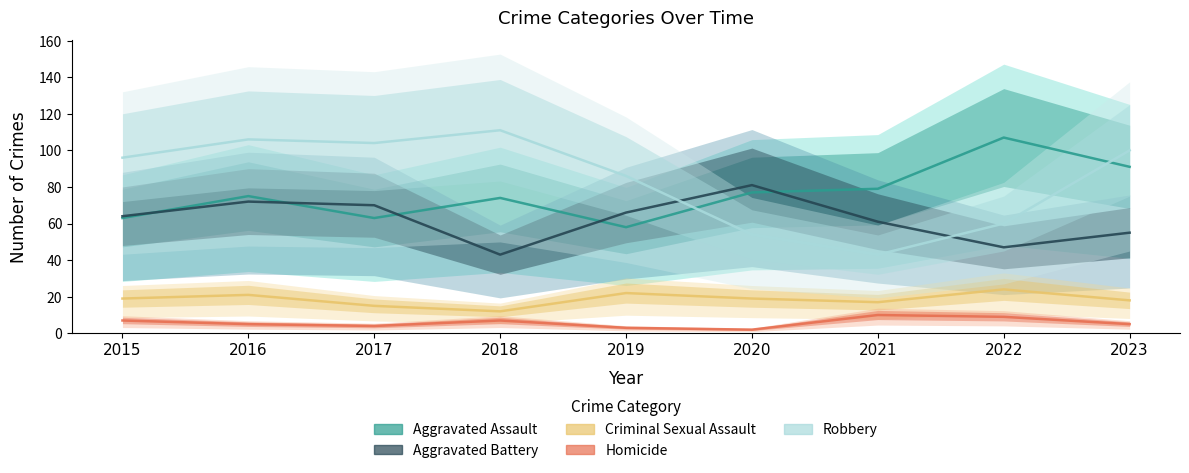

Reading left to right, list all the values displayed in this chart.

Aggravated Assault: 2015=63	2016=75	2017=63	2018=74	2019=58	2020=77	2021=79	2022=107	2023=91
Aggravated Battery: 2015=64	2016=72	2017=70	2018=43	2019=66	2020=81	2021=61	2022=47	2023=55
Criminal Sexual Assault: 2015=19	2016=21	2017=15	2018=12	2019=22	2020=19	2021=17	2022=24	2023=18
Homicide: 2015=7	2016=5	2017=4	2018=7	2019=3	2020=2	2021=10	2022=9	2023=5
Robbery: 2015=96	2016=106	2017=104	2018=111	2019=86	2020=54	2021=43	2022=60	2023=100